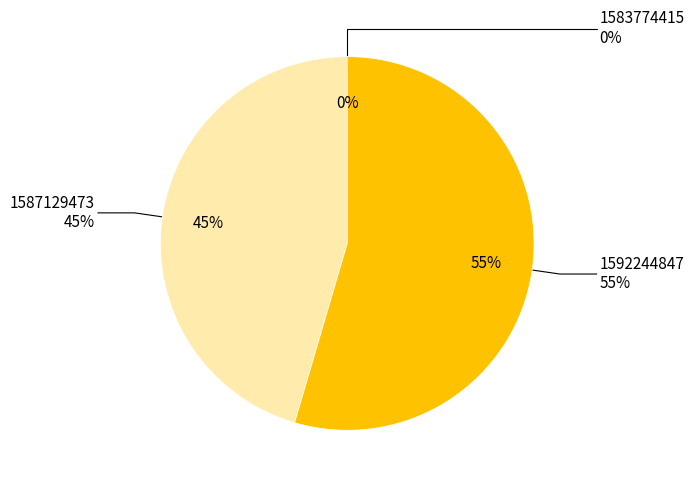

To the nearest percent, what percentage of the pie is 1587129473?

45%